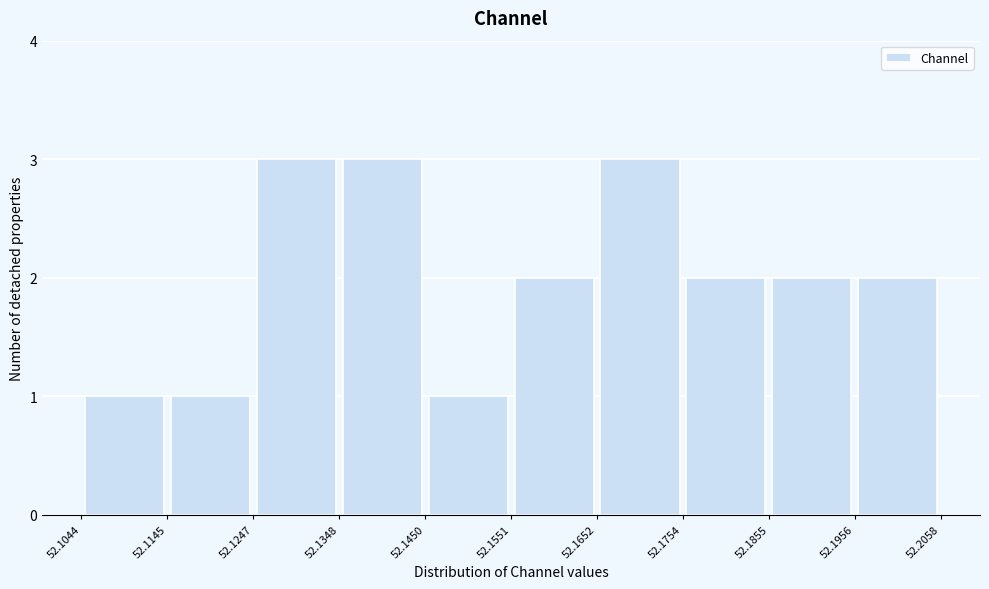

Reading left to right, list every bar in this chart as the range it spans on the x-axis followed by its height. The values are not printed on the chart, so give them approximately, as read against the axis.

52.1044 to 52.1145: 1
52.1145 to 52.1247: 1
52.1247 to 52.1348: 3
52.1348 to 52.1450: 3
52.1450 to 52.1551: 1
52.1551 to 52.1652: 2
52.1652 to 52.1754: 3
52.1754 to 52.1855: 2
52.1855 to 52.1956: 2
52.1956 to 52.2058: 2